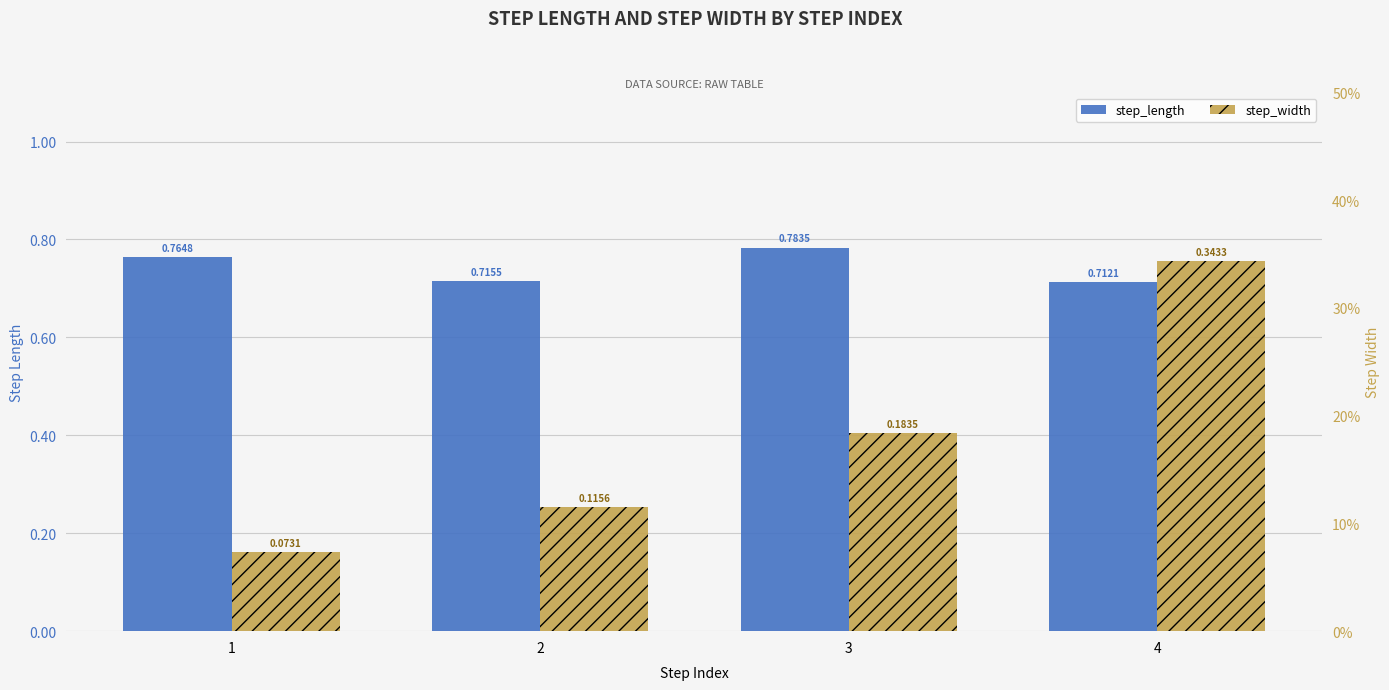

At how many categories does at least one series exceed 0?

4